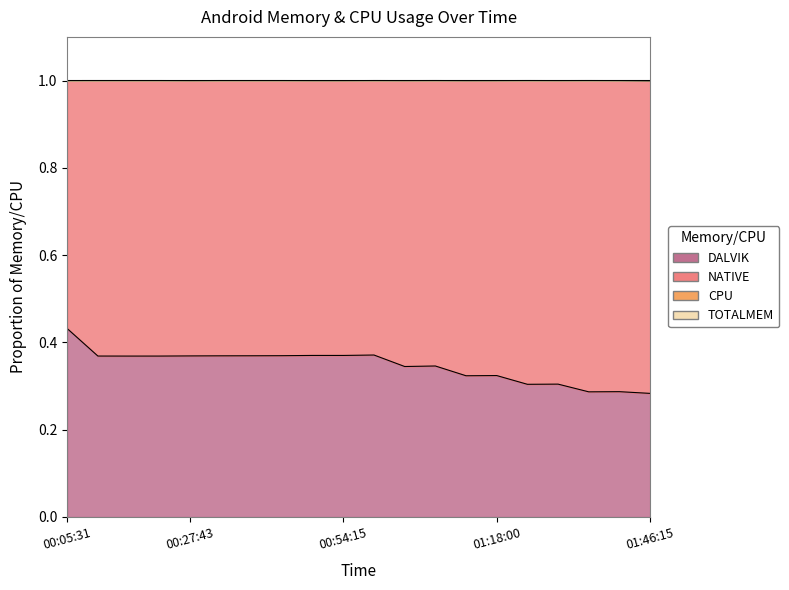

Between 01:07:00 and 01:35:00, which series saw the biggest shift?

NATIVE